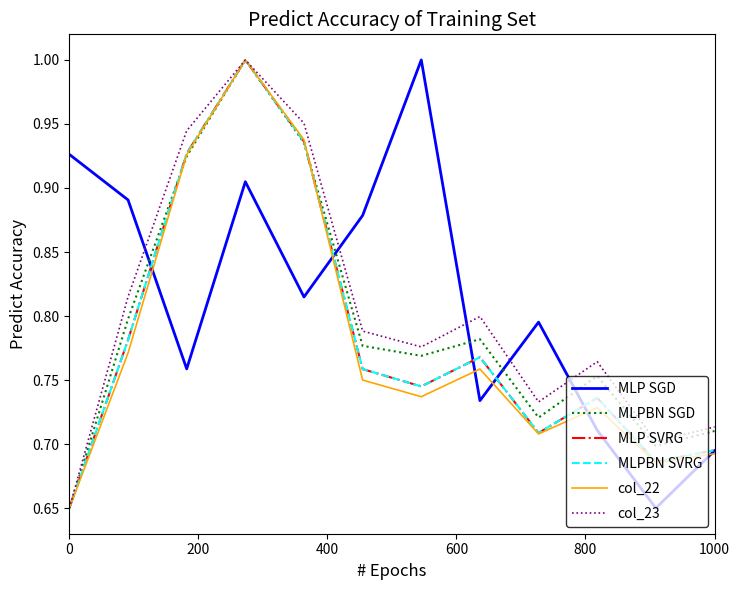

How many lines are shown in the chart?

6